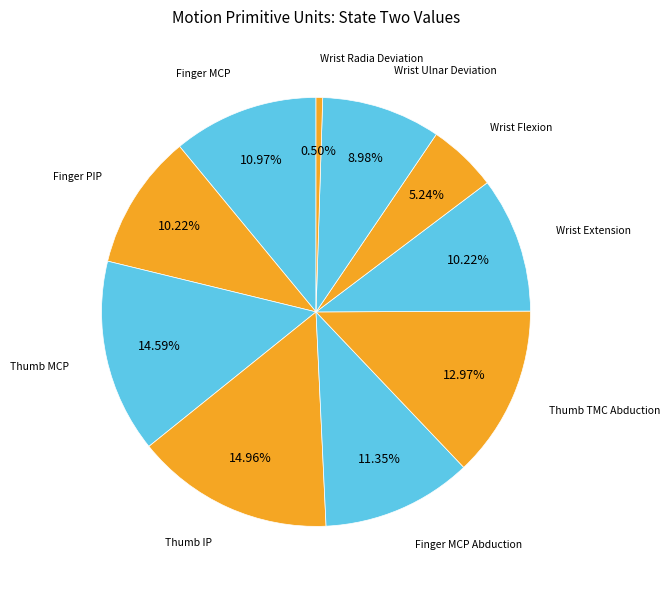

Count the number of slices in the pie.

10